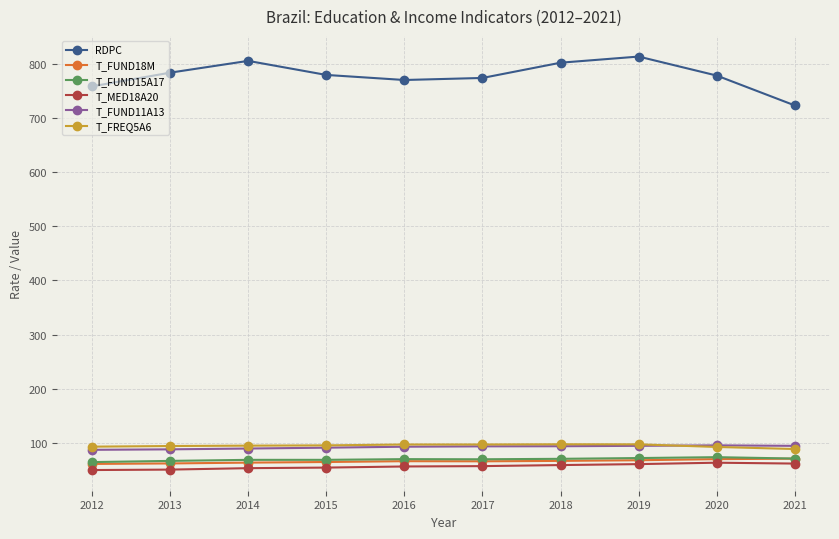

Is this an area chart (filled region under the line)?

No